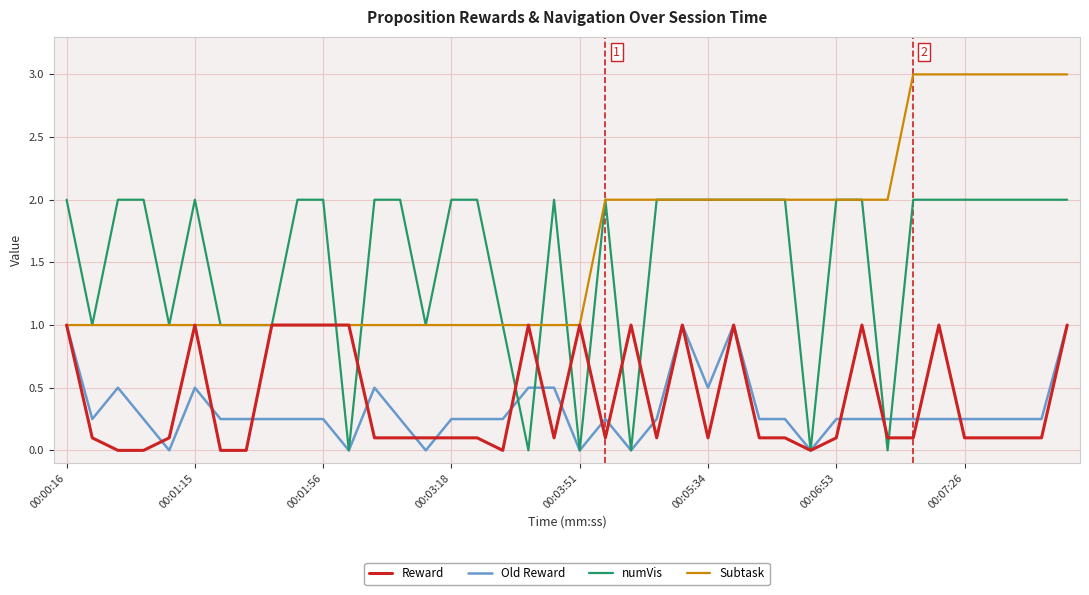

What is the maximum value for numVis?

2.0